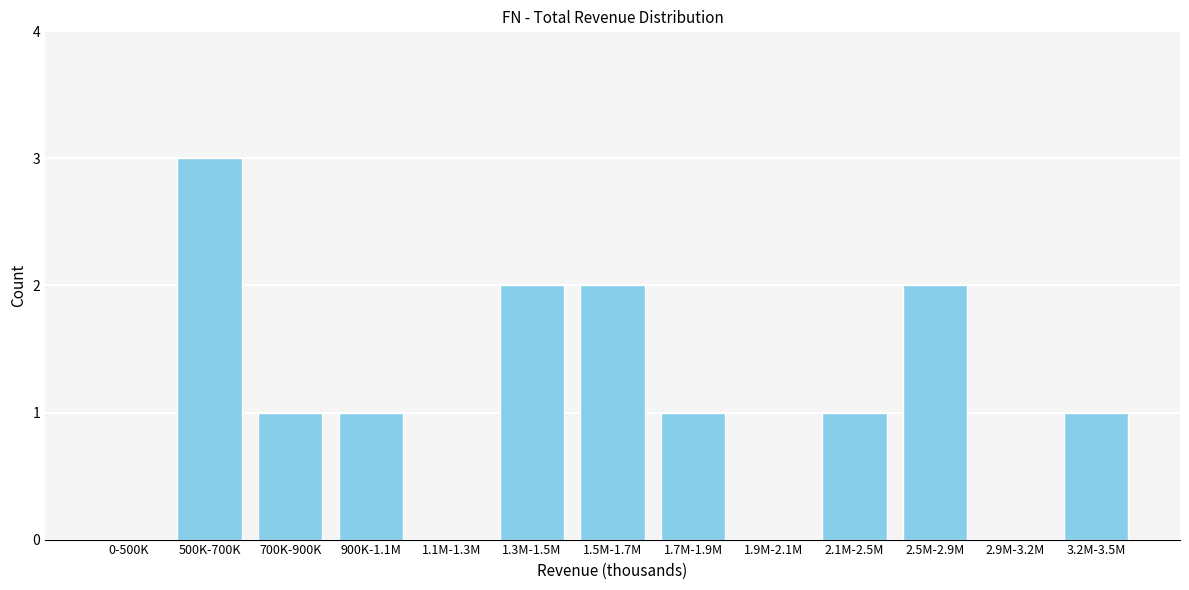

Reading right to left, list all the values displayed in this chart.

3.2M-3.5M=1	2.9M-3.2M=0	2.5M-2.9M=2	2.1M-2.5M=1	1.9M-2.1M=0	1.7M-1.9M=1	1.5M-1.7M=2	1.3M-1.5M=2	1.1M-1.3M=0	900K-1.1M=1	700K-900K=1	500K-700K=3	0-500K=0